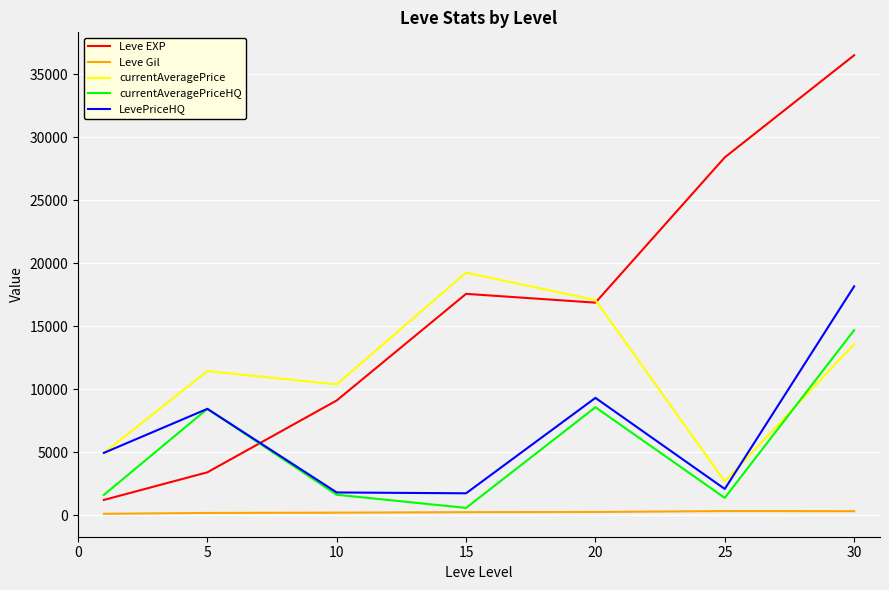

What is the maximum value shown in the chart?

36492.5